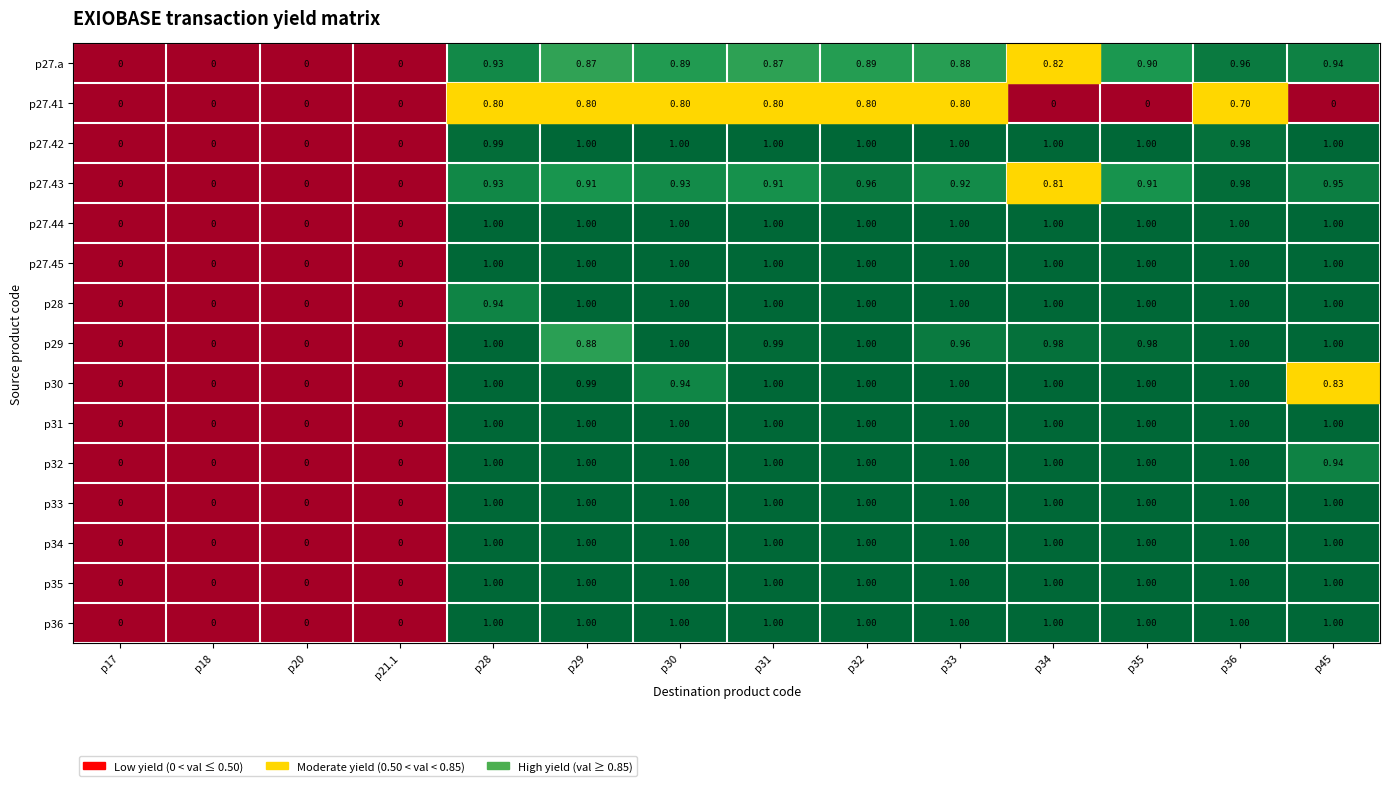

Between p33 and p36, which series saw the biggest shift?

p27.41